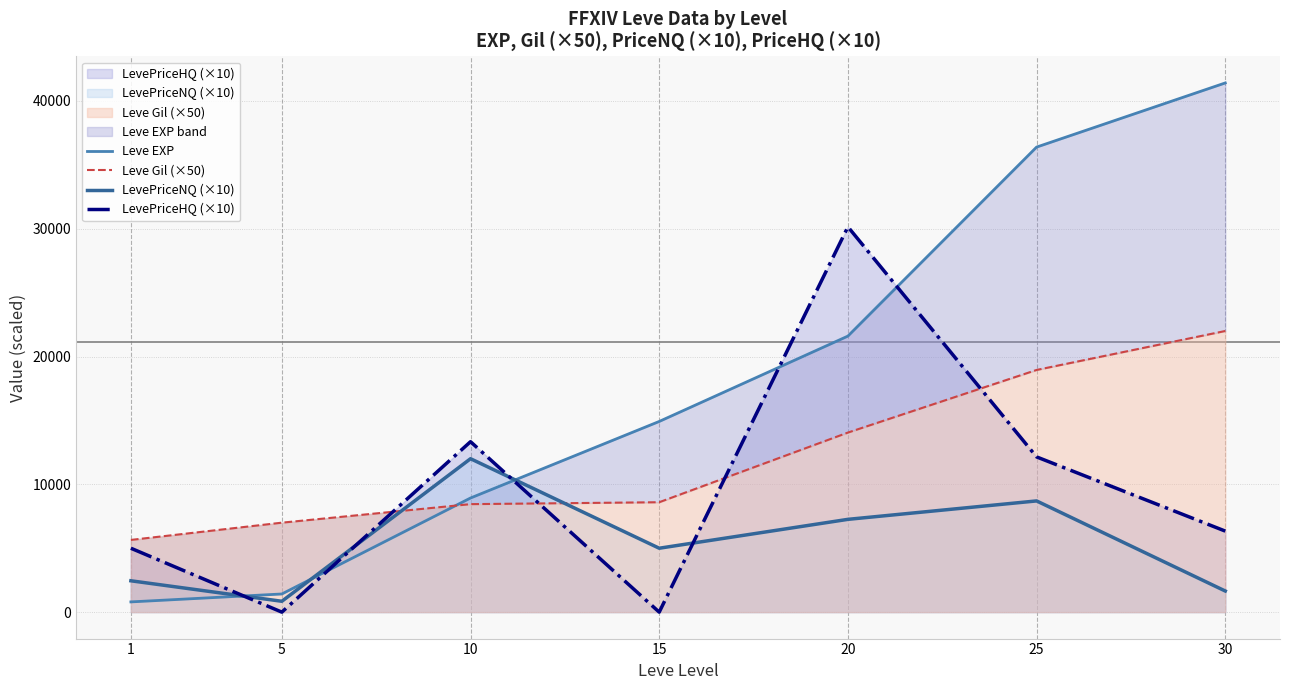

Reading left to right, list all the values displayed in this chart.

Leve EXP: 1=800.0	5=1420.0	10=8930.0	15=14920.0	20=21600.0	25=36390.0	30=41410.0
Leve Gil (×50): 1=5650.0	5=7000.0	10=8450.0	15=8600.0	20=14050.0	25=18950.0	30=22000.0
LevePriceNQ (×10): 1=2452.5	5=848.9	10=12005.0	15=5000.0	20=7260.0	25=8702.0	30=1651.2
LevePriceHQ (×10): 1=5000.0	5=0.0	10=13336.7	15=0.0	20=30150.0	25=12146.7	30=6340.0